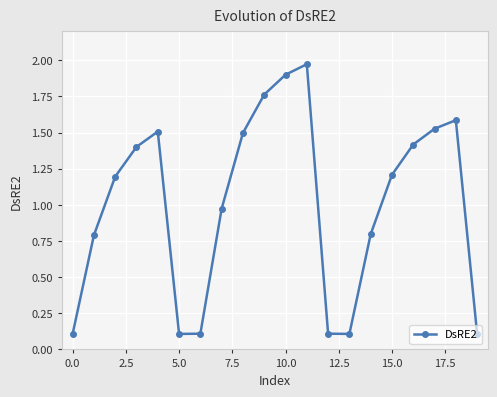

What is the sum of all values?

20.2